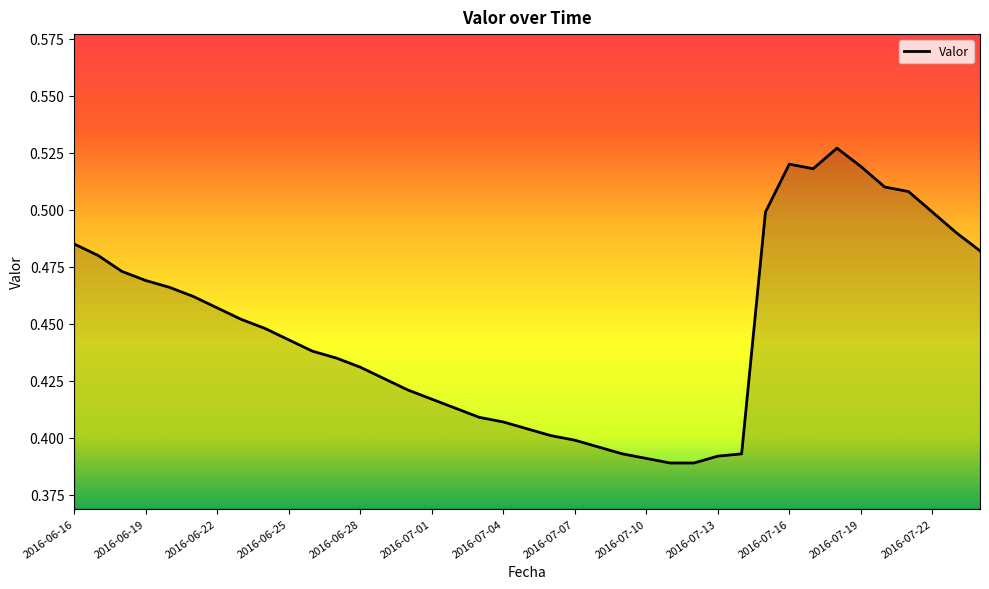

What is the label of the 15th point from the right?

2016-07-10